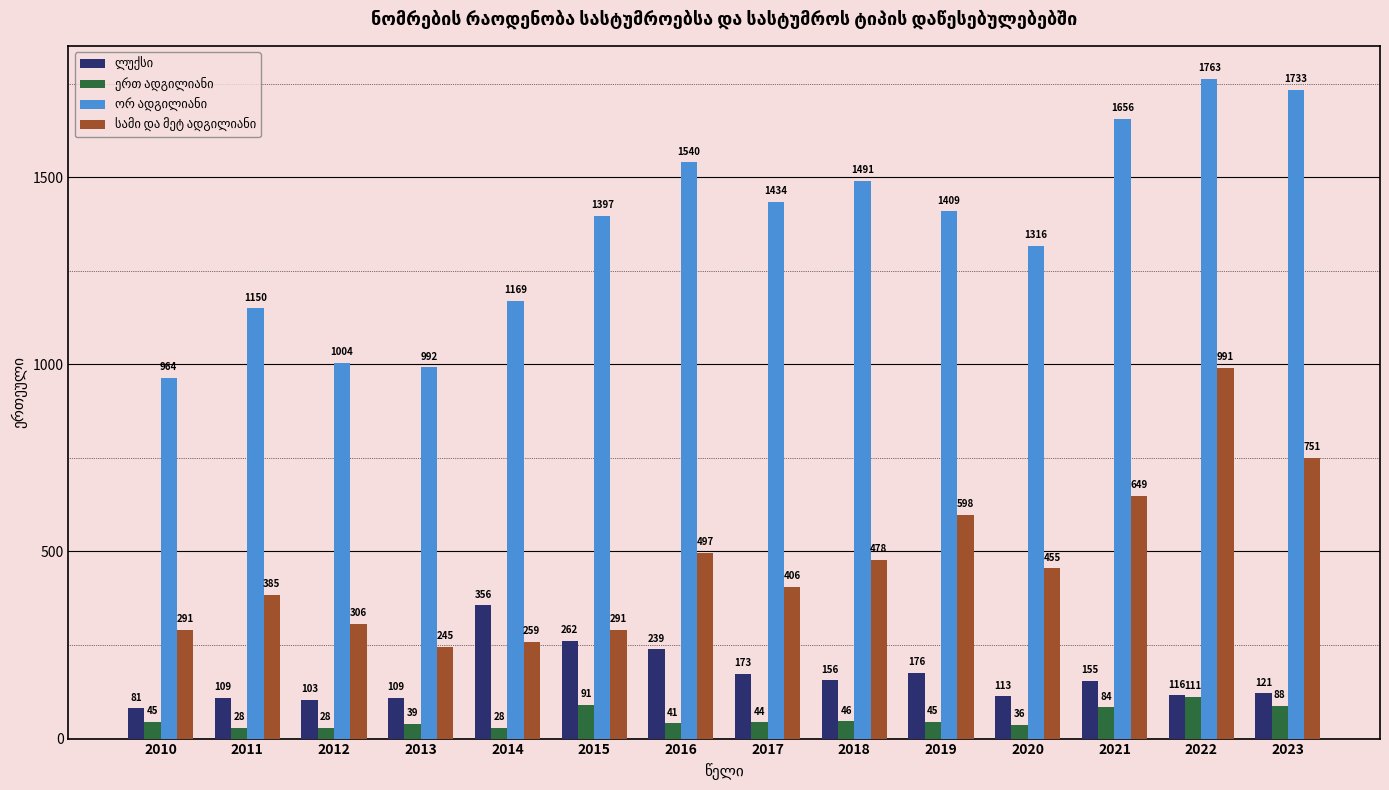

What is the greatest value displayed?

1763